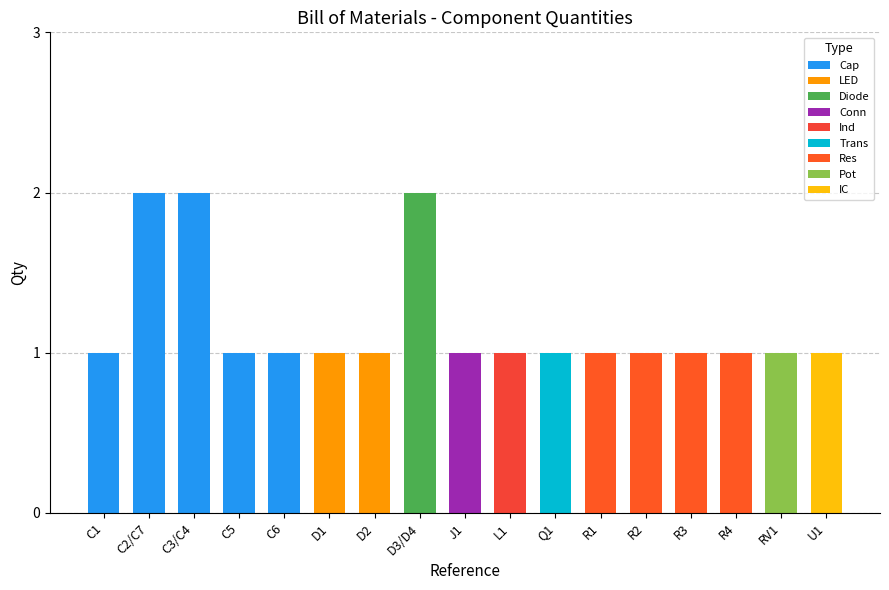

The value at R2 is 1. True or false?

True